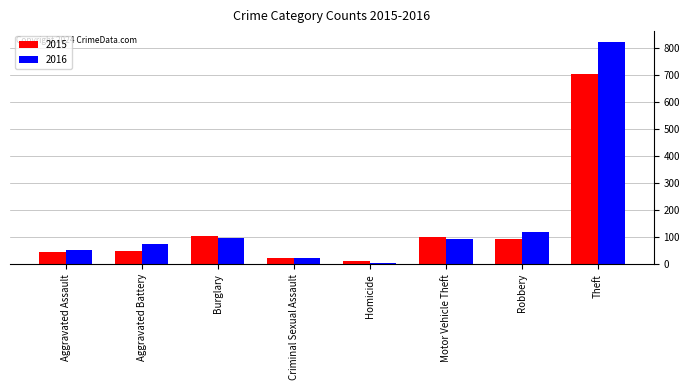

What is the label of the 7th bar from the right?

Aggravated Battery